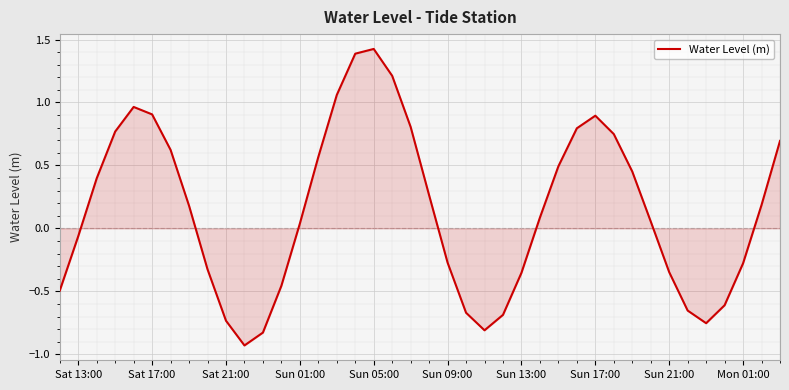

True or false: the data shows 1.5 at Sat 17:00.

False